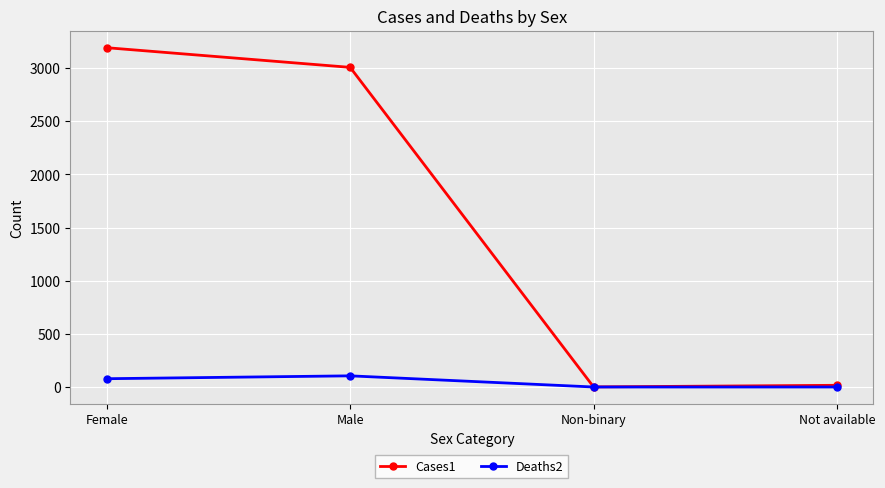

What is the spread (max minus min) of values at Not available?

16